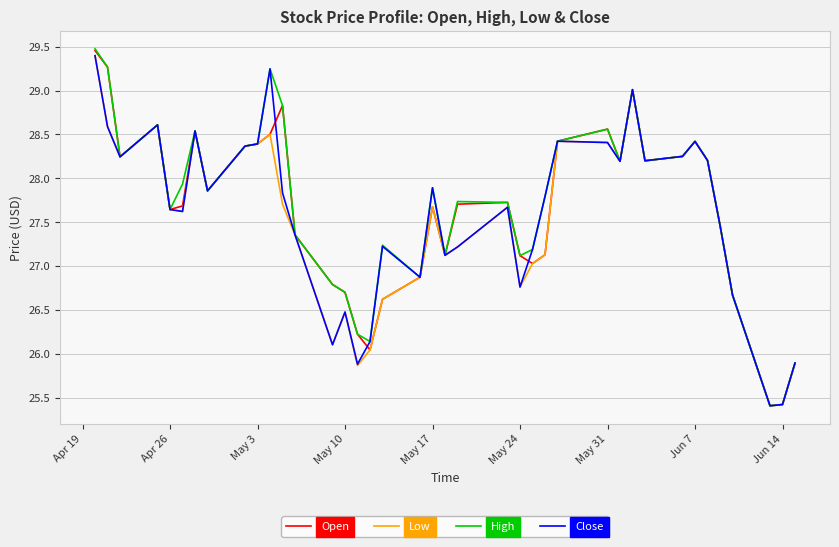

Which series has the widest spread of values?

High